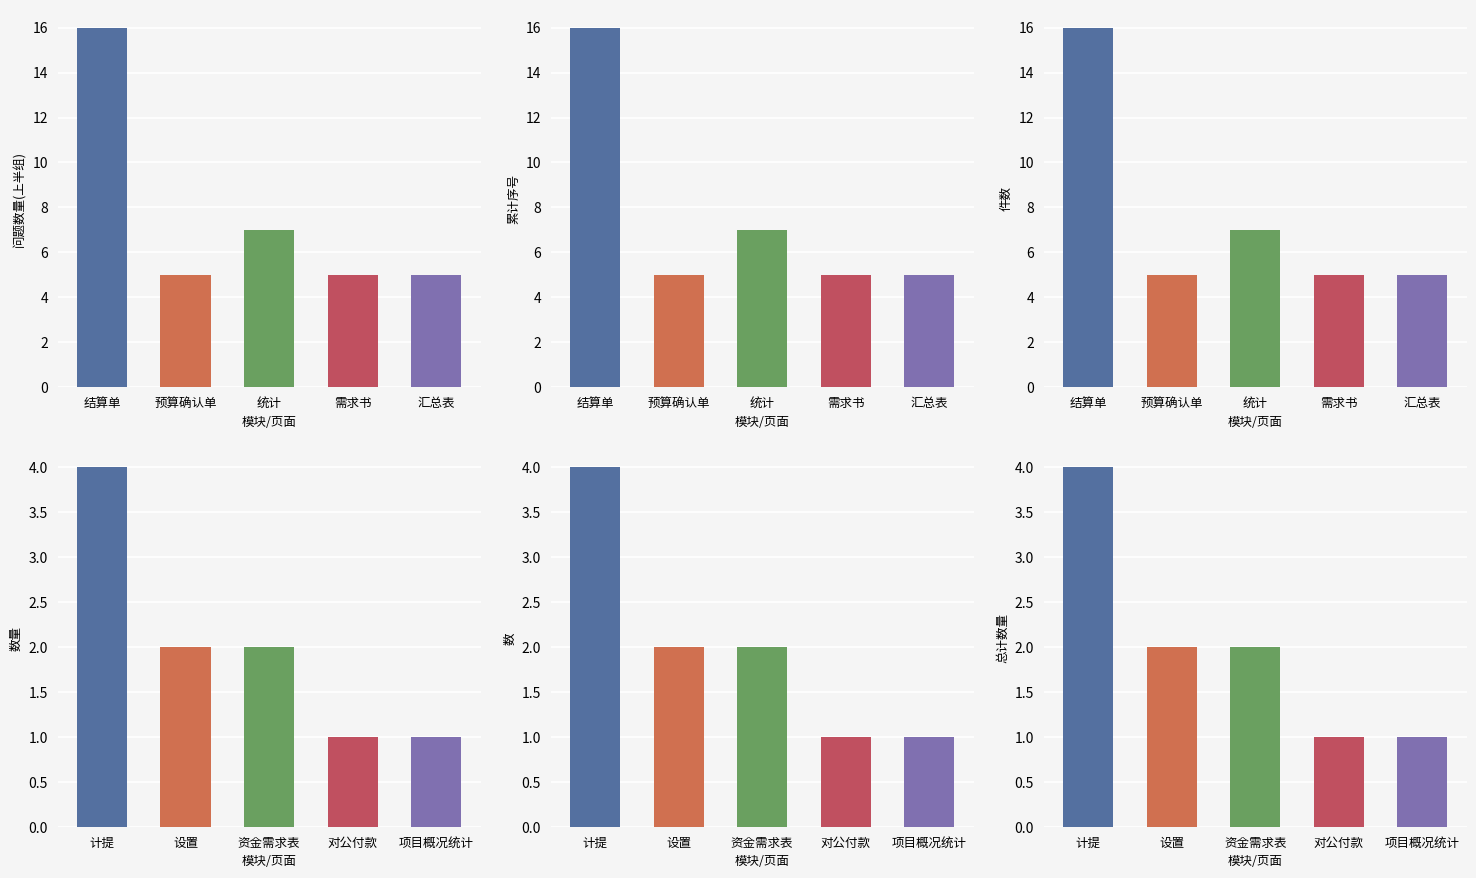

What is the smallest value displayed?

1